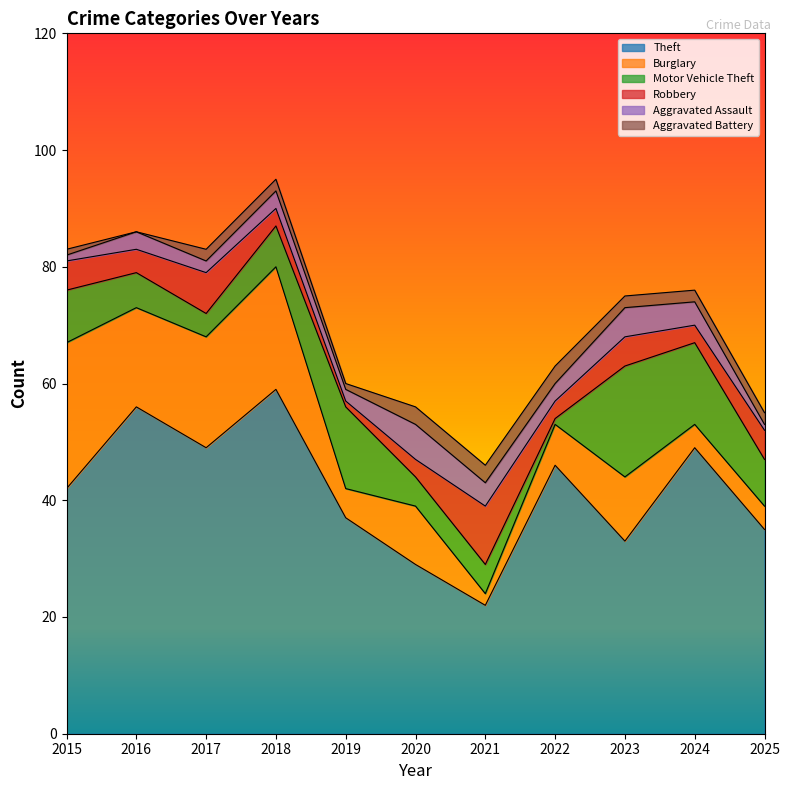

At which label is Burglary closest to 13?

2023